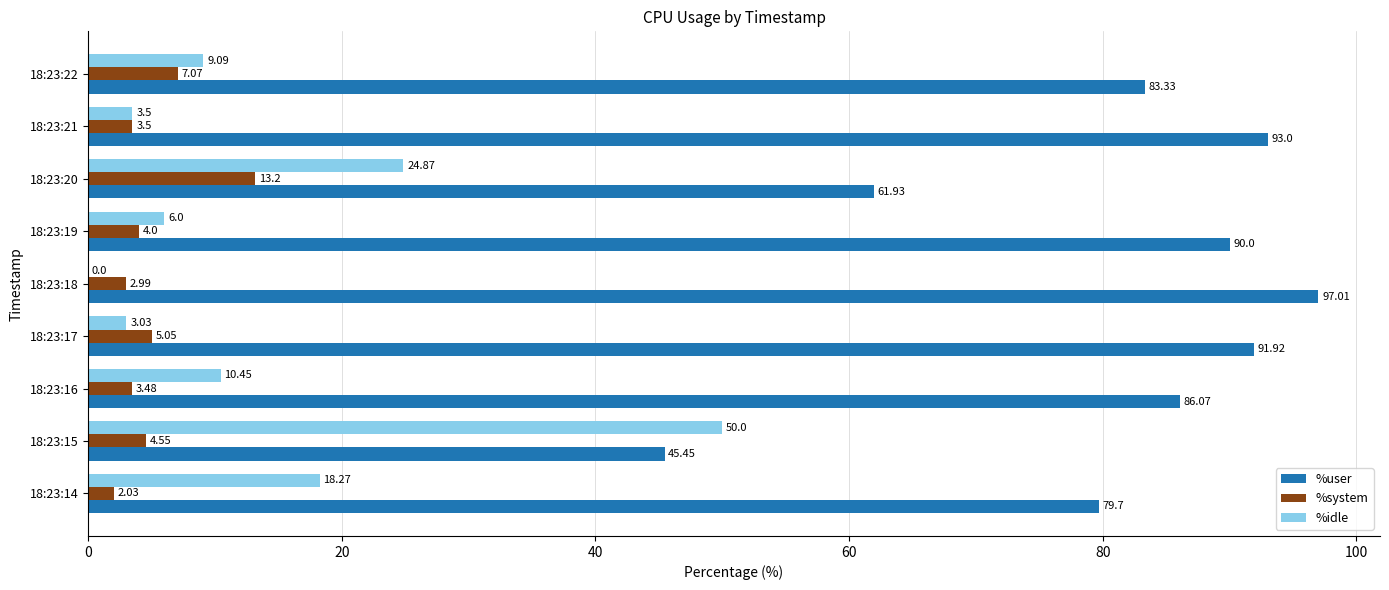

Is the value of %user at 18:23:22 greater than the value of %system at 18:23:16?

Yes